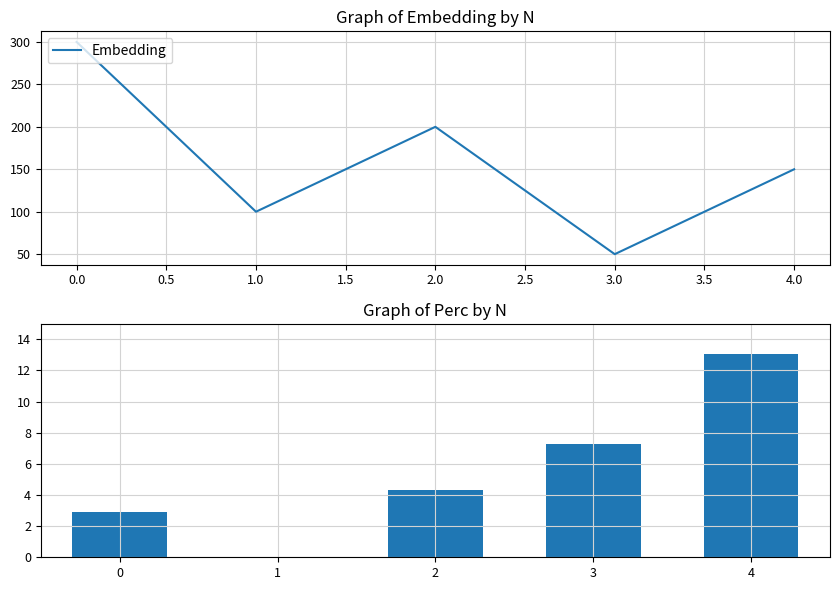

What is the minimum value for Embedding?

50